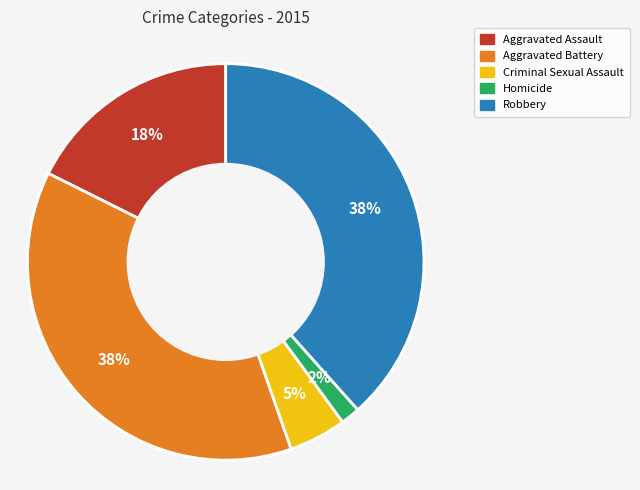

Is the sum of Criminal Sexual Assault and Aggravated Battery greater than half?

No